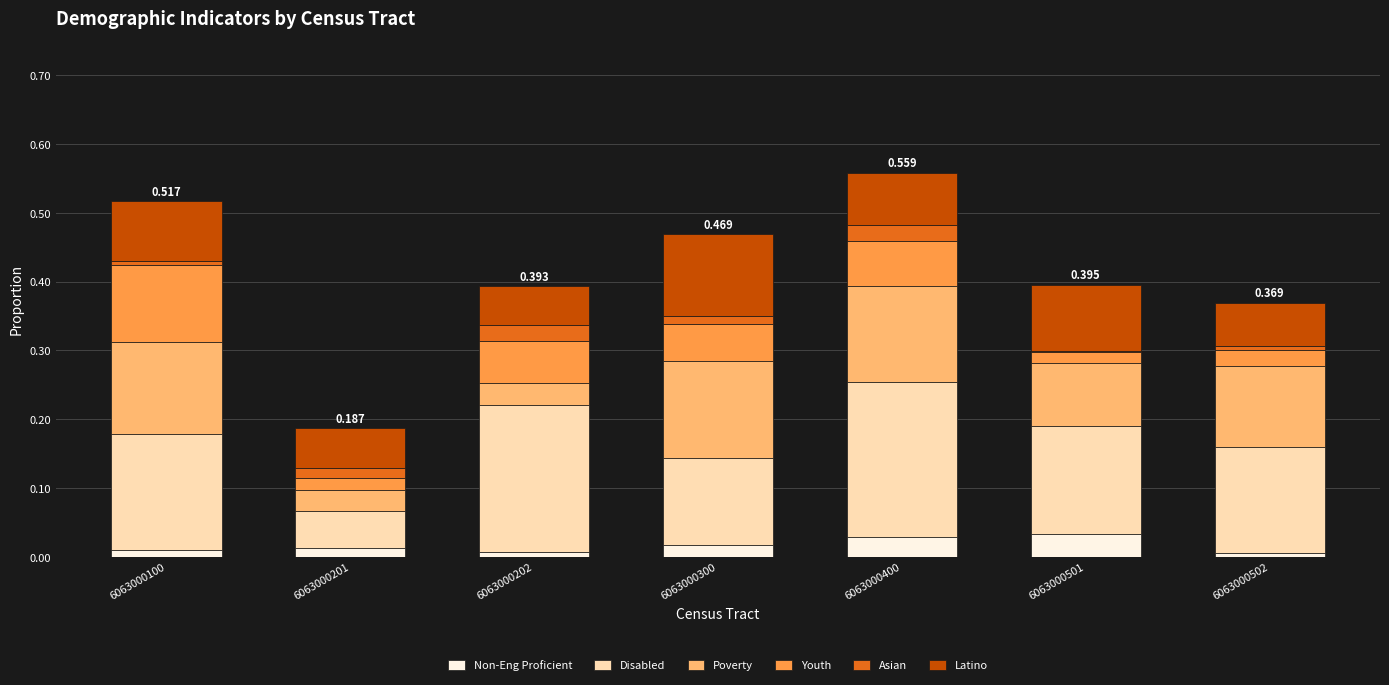

The Youth series shows 0.0 at 6063000501. True or false?

True